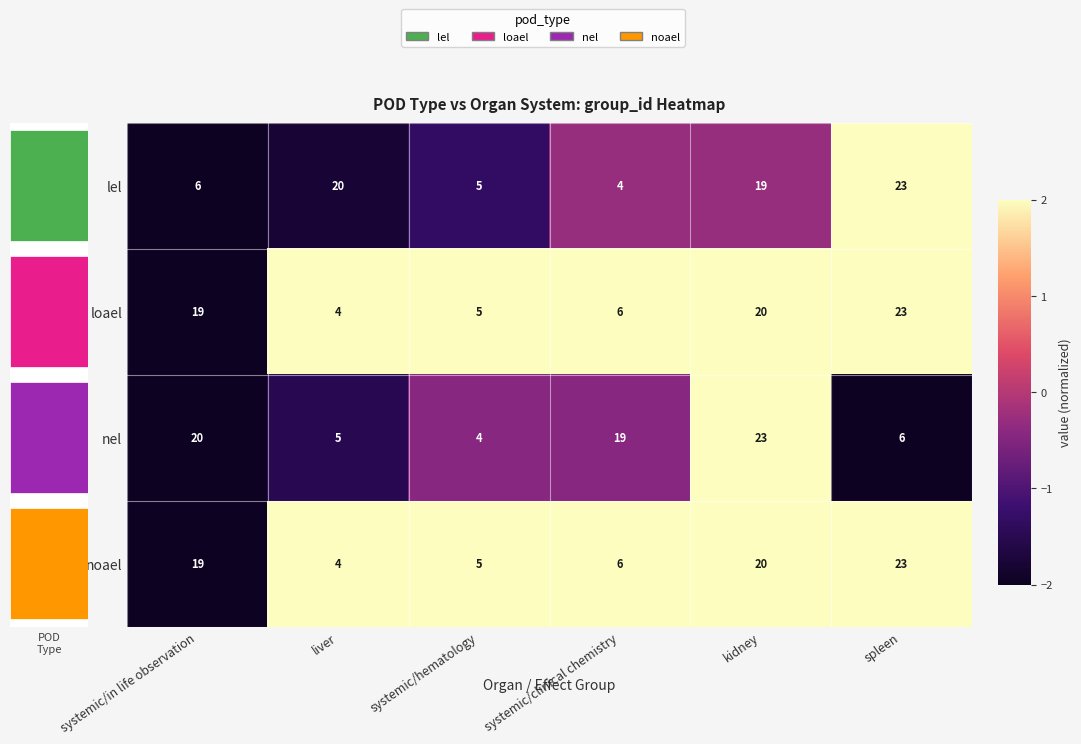

Count the loael values in the range 2 to 3.

5